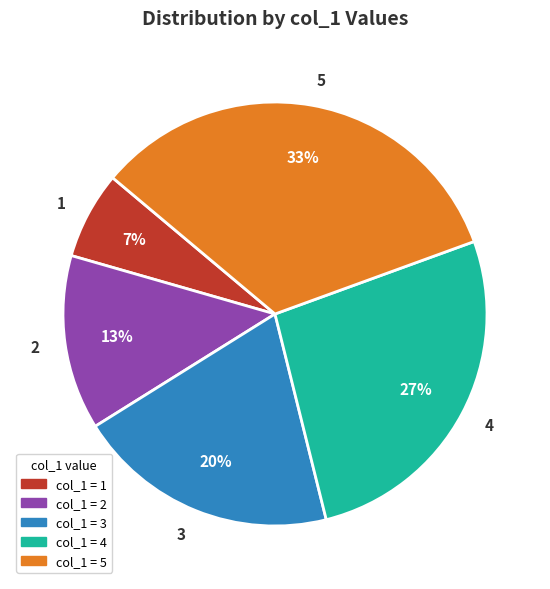

Is it true that 4 is 27% of the pie?

True